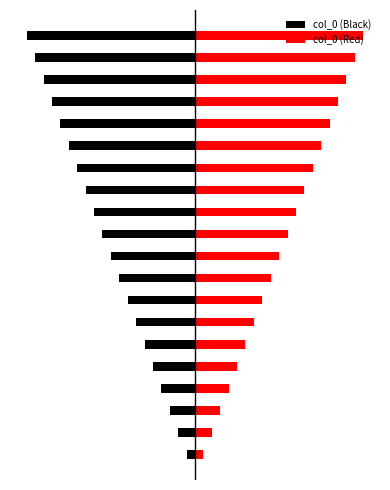

What is the difference between the maximum and minimum values in the col_0 (Red) series?

19